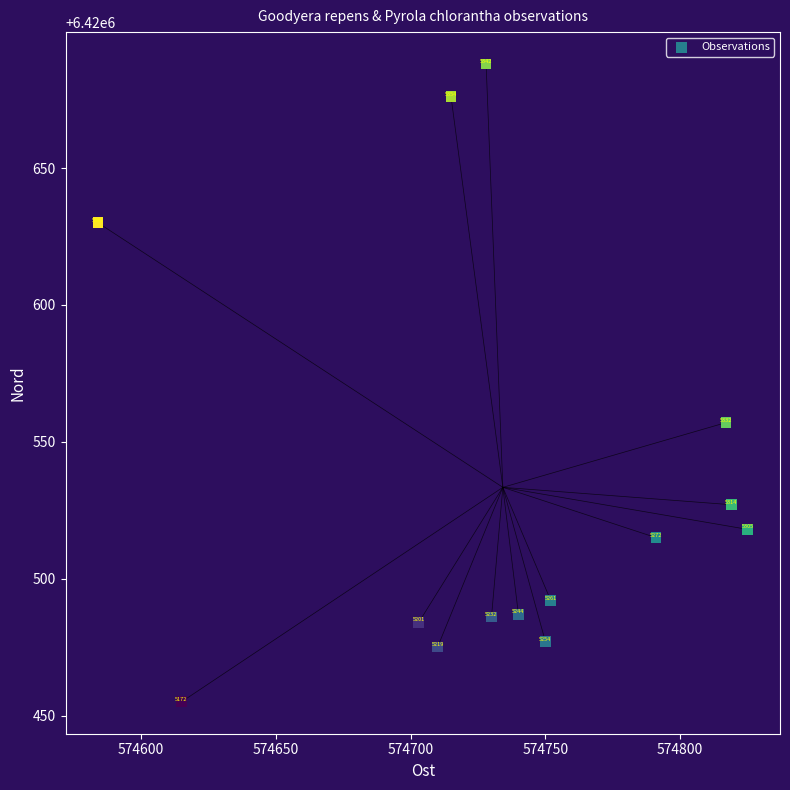

What Y value in the scatter plot is closest to 6420571?

6420557